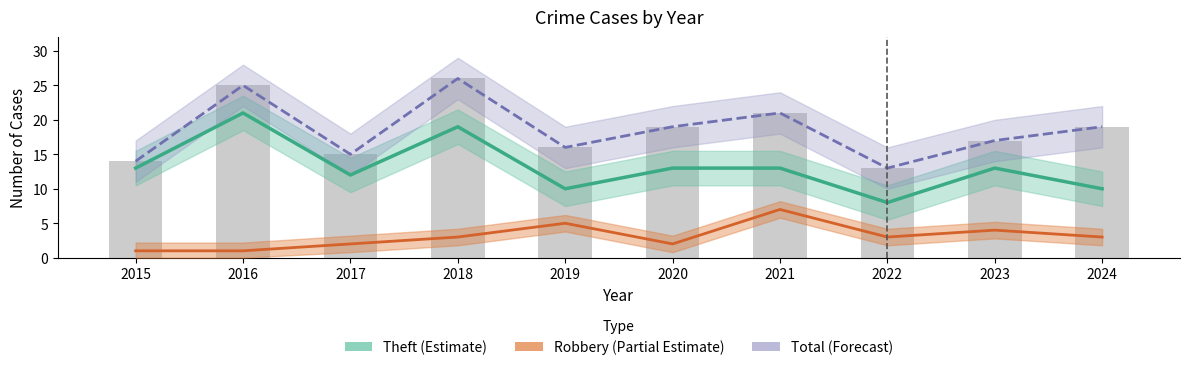

The Robbery (Partial Estimate) series shows 1 at 2019. True or false?

False